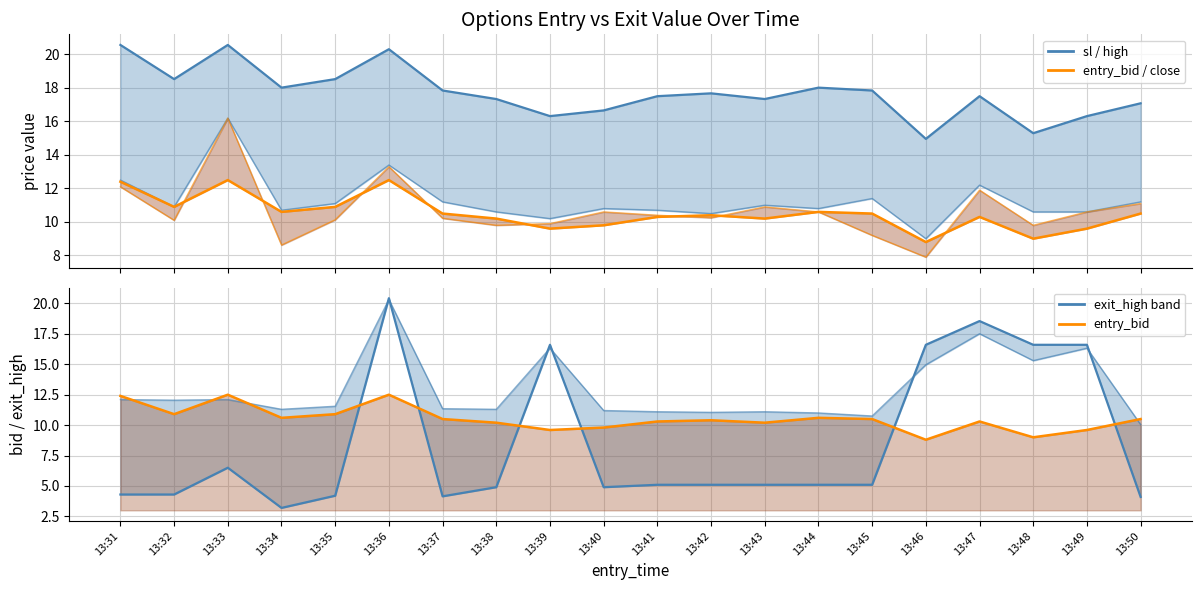

Where is the first local minimum for exit_high line?

13:34